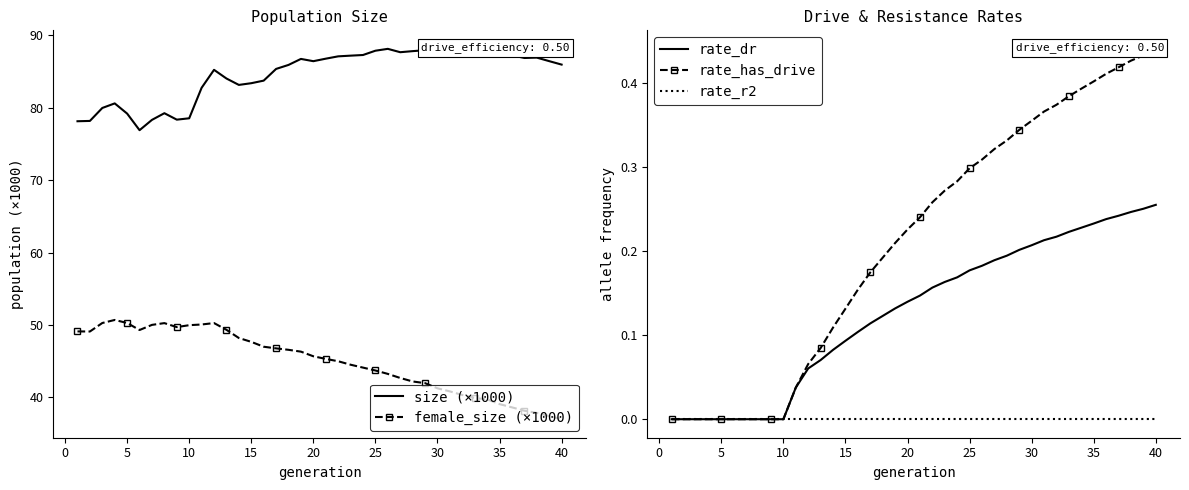

Reading left to right, what are all the values shown in this chart?

size (×1000): 78.1	78.2	80.0	80.6	79.2	76.9	78.3	79.2	78.4	78.5	82.8	85.2	84.0	83.2	83.4	83.7	85.4	85.9	86.7	86.4	86.8	87.1	87.2	87.3	87.9	88.1	87.7	87.8	87.9	87.2	87.4	87.4	87.4	87.9	87.3	87.3	86.9	86.9	86.4	86.0
female_size (×1000): 49.1	49.1	50.3	50.7	50.3	49.3	50.0	50.3	49.7	50.0	50.1	50.3	49.3	48.2	47.7	47.0	46.8	46.6	46.3	45.7	45.3	45.0	44.5	44.1	43.7	43.2	42.7	42.2	42.0	41.3	40.8	40.3	39.9	39.7	39.1	38.6	38.2	37.9	37.4	37.0
rate_dr: 0.0	0.0	0.0	0.0	0.0	0.0	0.0	0.0	0.0	0.0	0.0	0.1	0.1	0.1	0.1	0.1	0.1	0.1	0.1	0.1	0.1	0.2	0.2	0.2	0.2	0.2	0.2	0.2	0.2	0.2	0.2	0.2	0.2	0.2	0.2	0.2	0.2	0.2	0.3	0.3
rate_has_drive: 0.0	0.0	0.0	0.0	0.0	0.0	0.0	0.0	0.0	0.0	0.0	0.1	0.1	0.1	0.1	0.2	0.2	0.2	0.2	0.2	0.2	0.3	0.3	0.3	0.3	0.3	0.3	0.3	0.3	0.4	0.4	0.4	0.4	0.4	0.4	0.4	0.4	0.4	0.4	0.4
rate_r2: 0.0	0.0	0.0	0.0	0.0	0.0	0.0	0.0	0.0	0.0	0.0	0.0	0.0	0.0	0.0	0.0	0.0	0.0	0.0	0.0	0.0	0.0	0.0	0.0	0.0	0.0	0.0	0.0	0.0	0.0	0.0	0.0	0.0	0.0	0.0	0.0	0.0	0.0	0.0	0.0